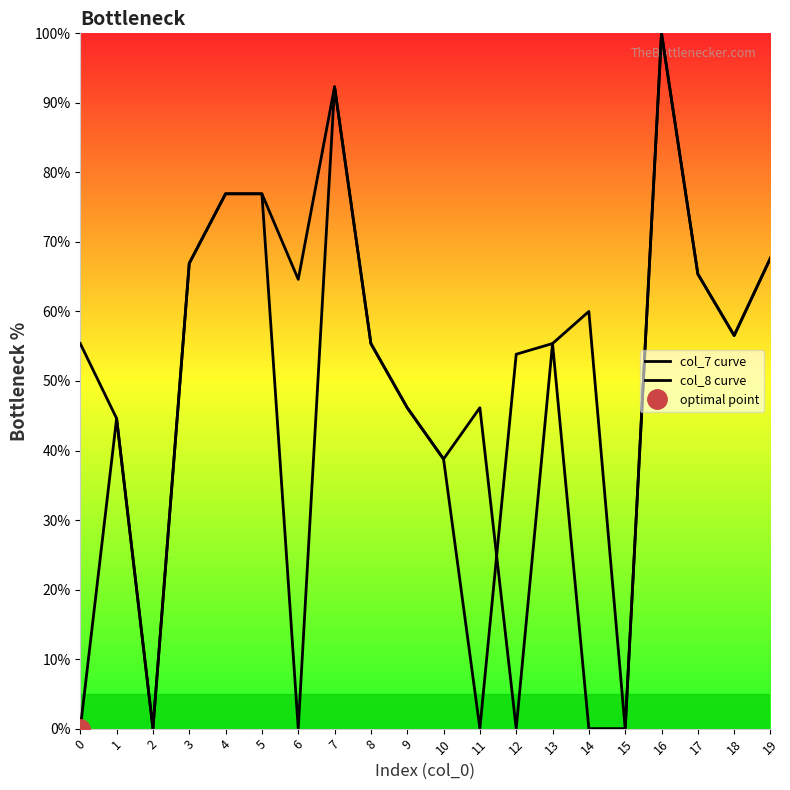

Between 12 and 15, which series saw the biggest shift?

col_8 curve